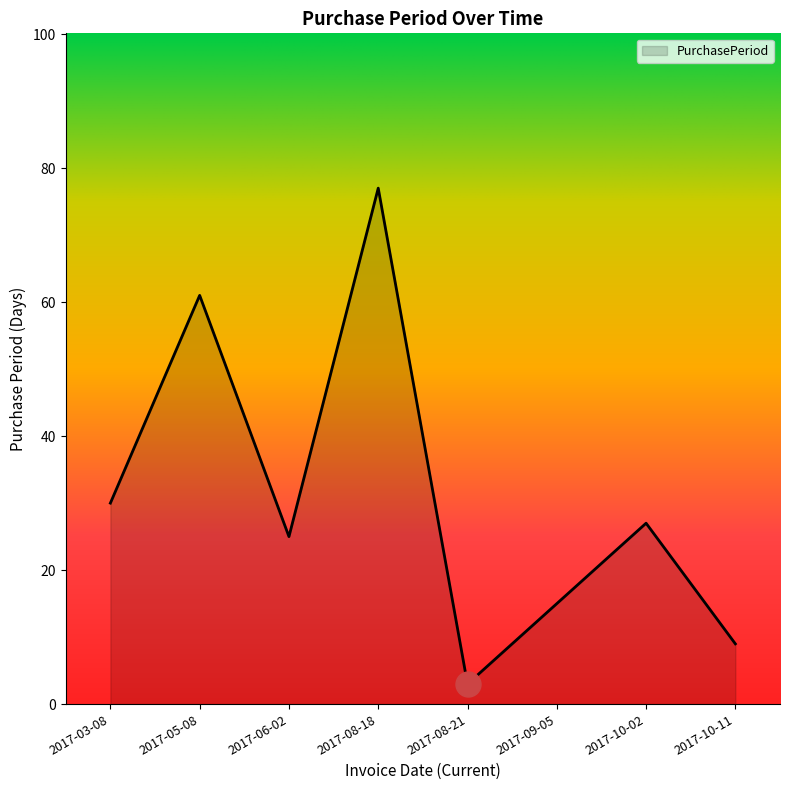

Is it true that the value at 2017-08-18 is 130?

False